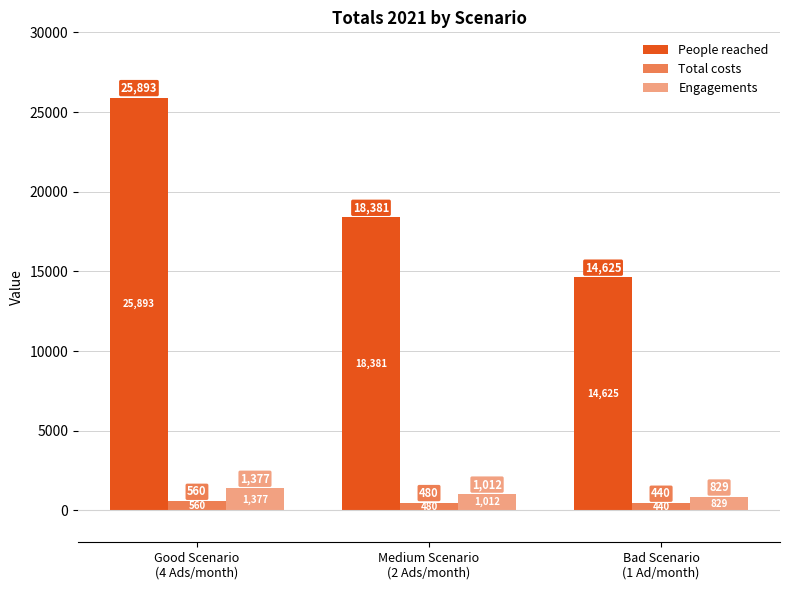

Is it true that Engagements equals 167.1 at Bad Scenario
(1 Ad/month)?

False